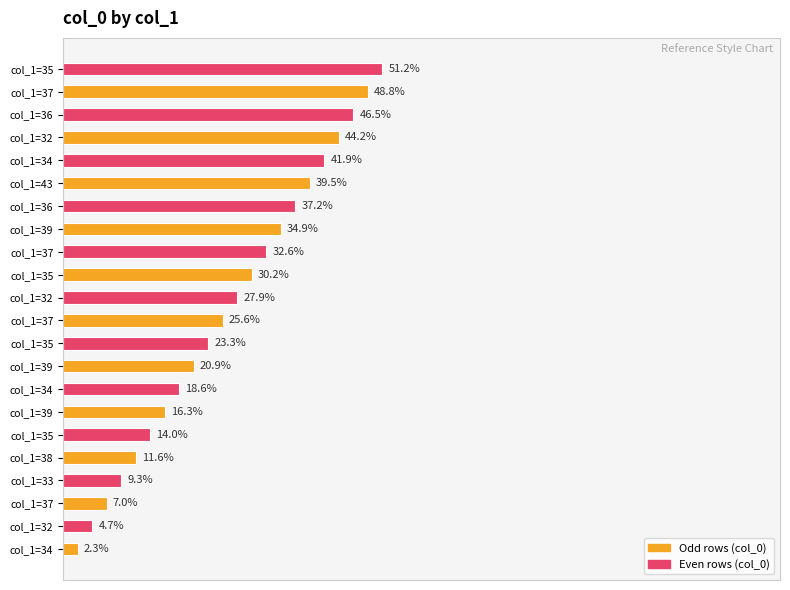

What is the greatest value displayed?

51.2